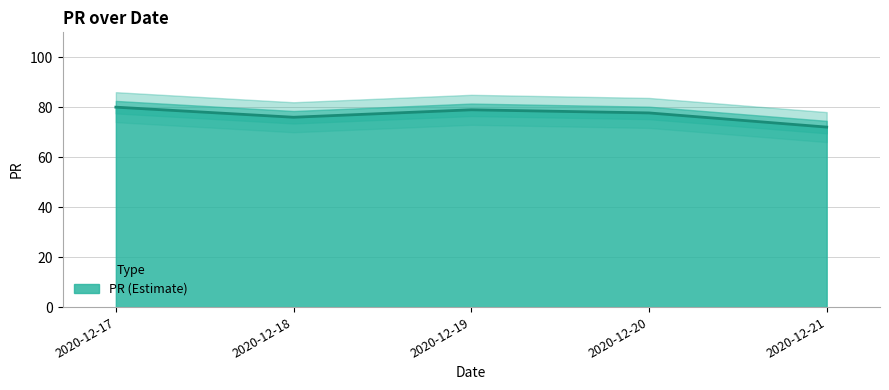

At which category does the data reach its first local valley?

2020-12-18